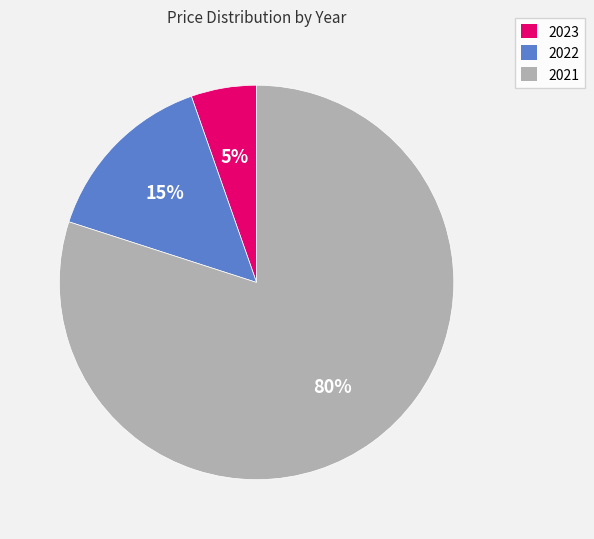

Is the sum of 2022 and 2023 greater than half?

No